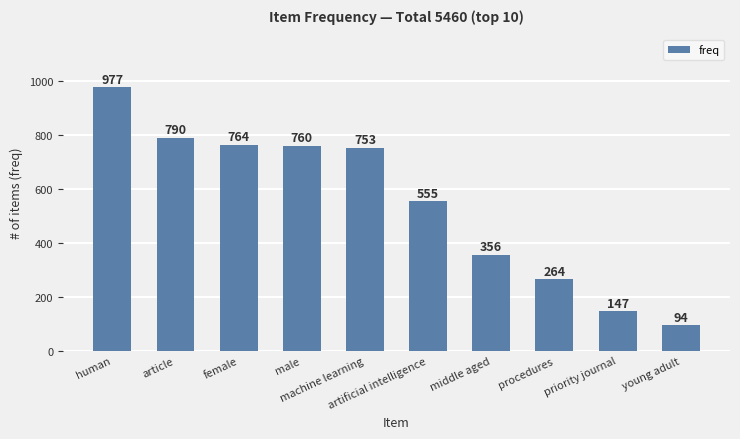

What is the change in value from human to procedures?

-713